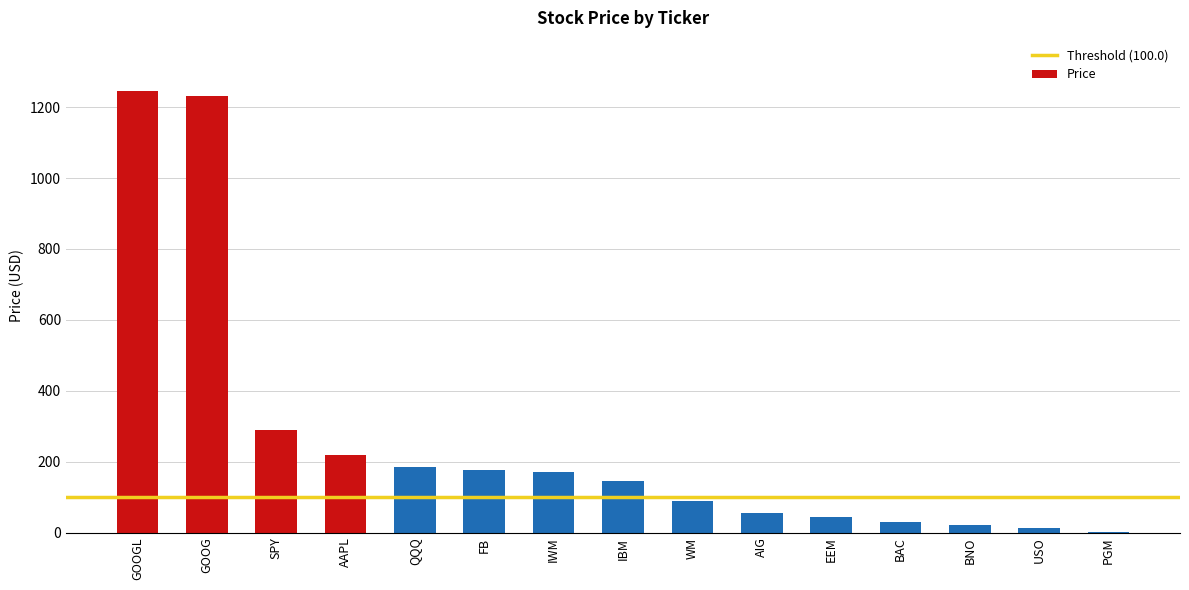

The chart shows a value of 81.0 at SPY. True or false?

False